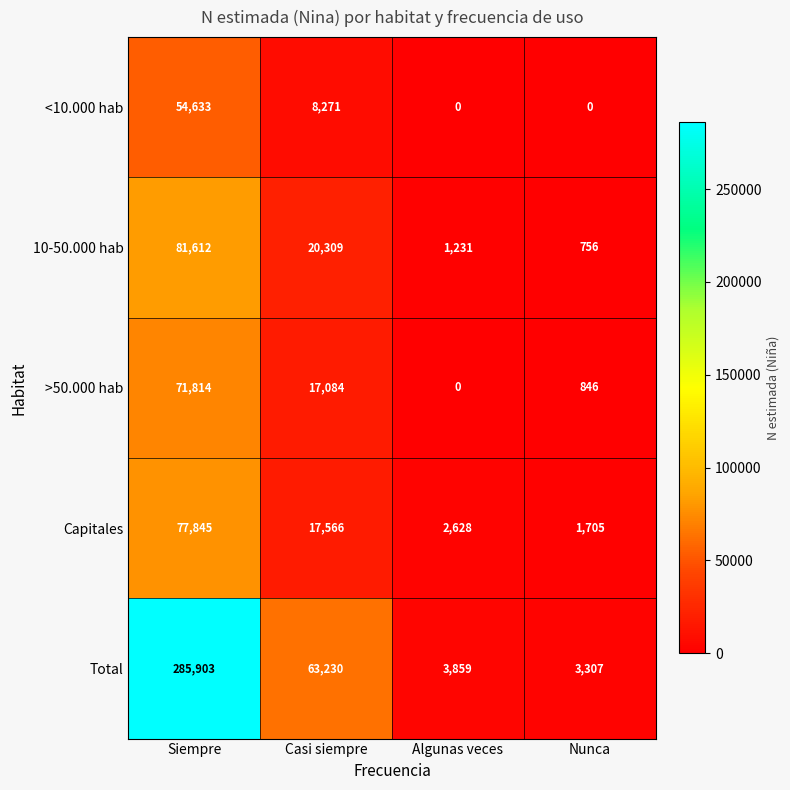

Rank the series by their maximum value, from lowest to highest.

<10.000 hab, >50.000 hab, Capitales, 10-50.000 hab, Total